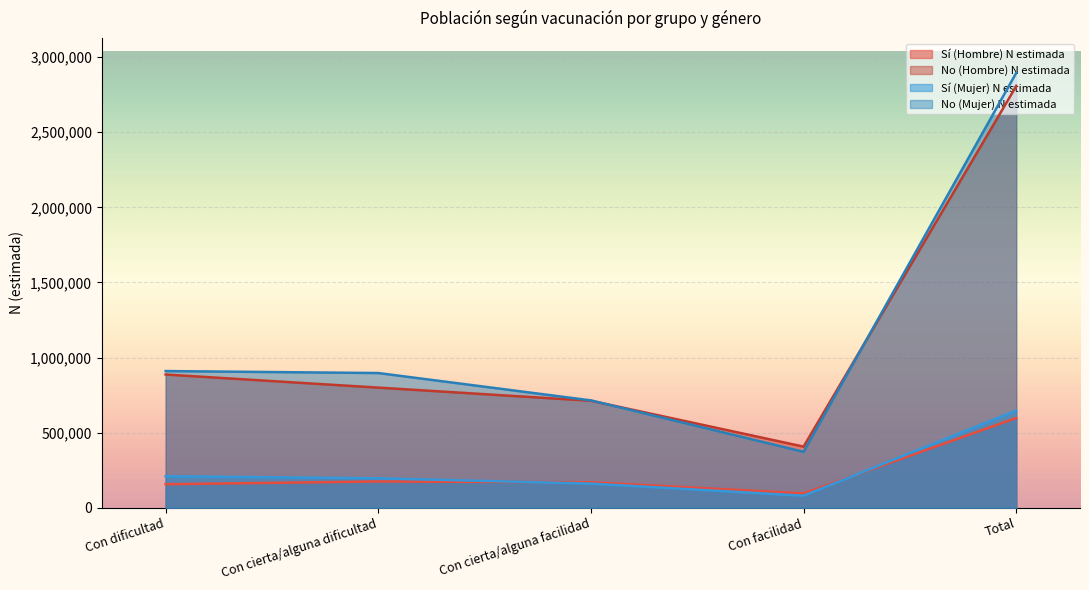

Which category has the lowest value across all series?

Con facilidad